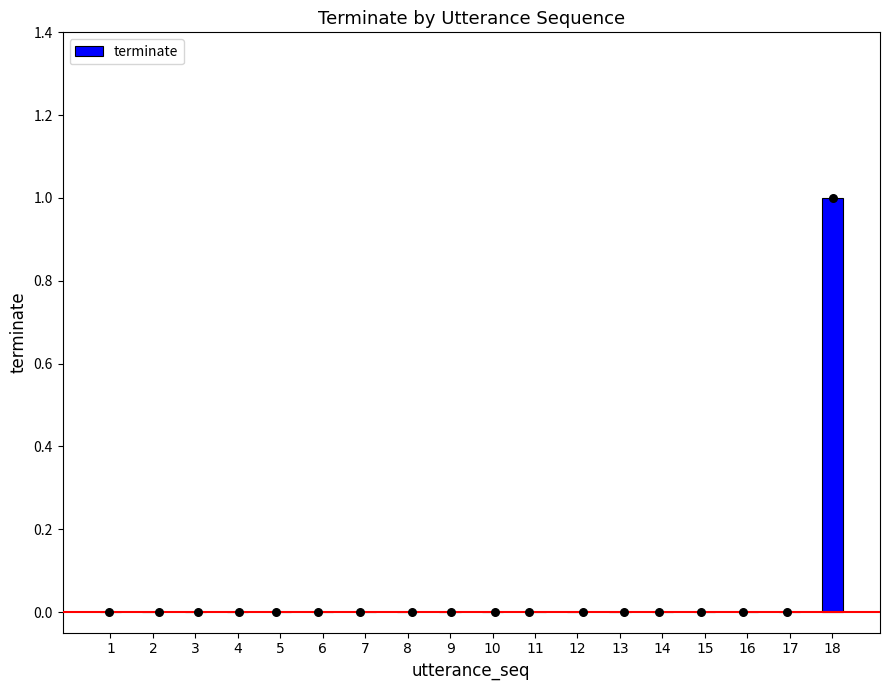

Between 7 and 17, which is larger?

7